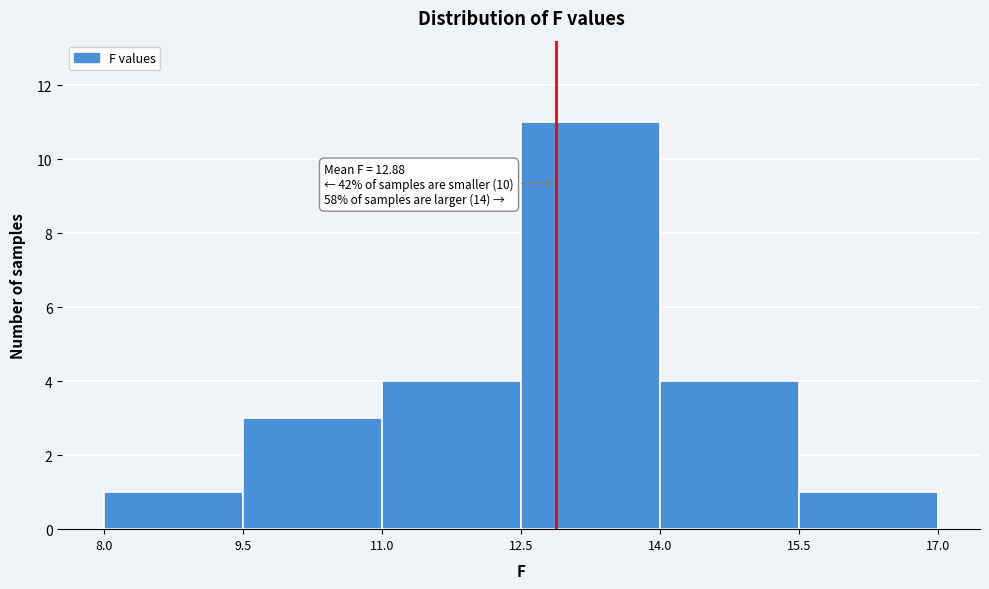

Over which range of the x-axis is the bar tallest?

12.5 to 14.0